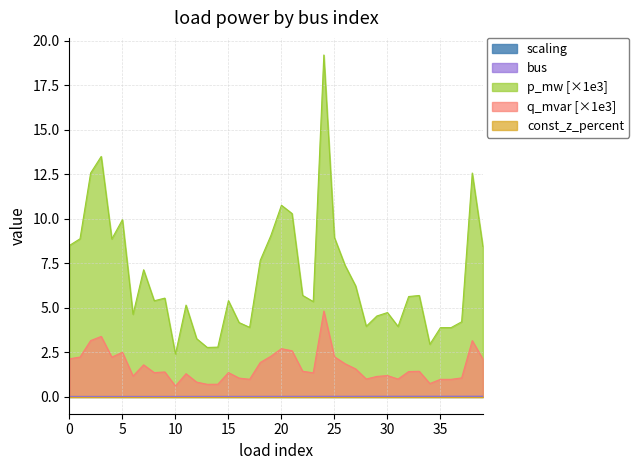

Which series has the largest total across all categories?

p_mw [×1e3]